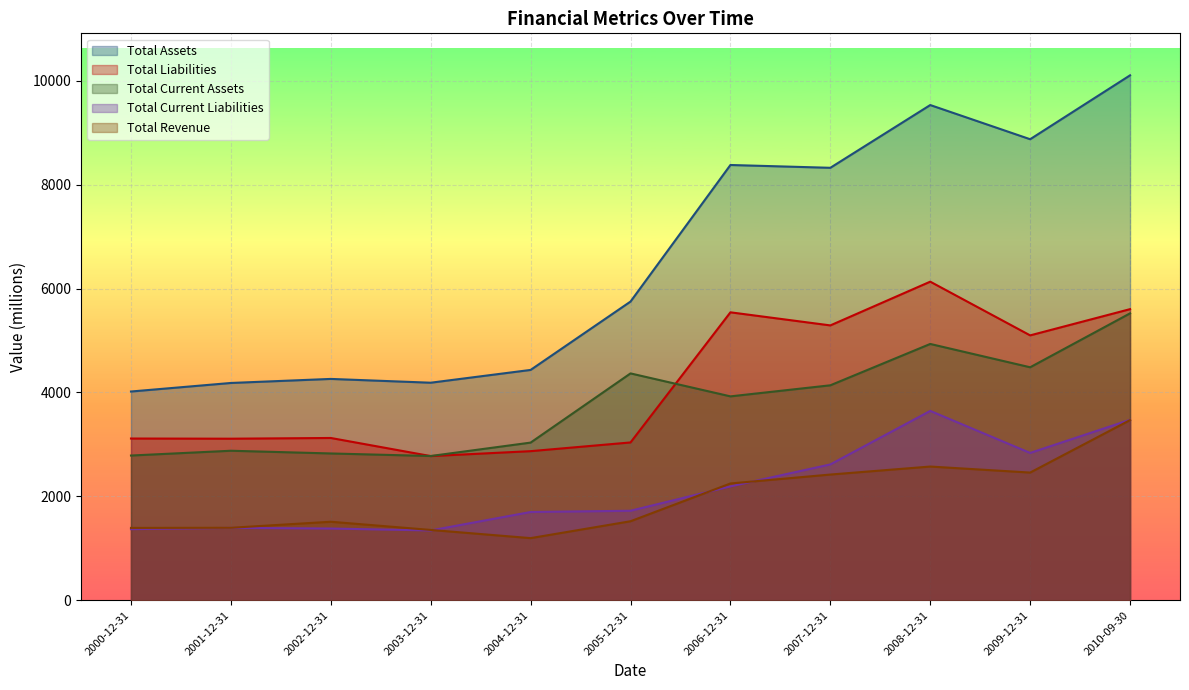

True or false: Total Current Liabilities and Total Assets cross at least once.

False